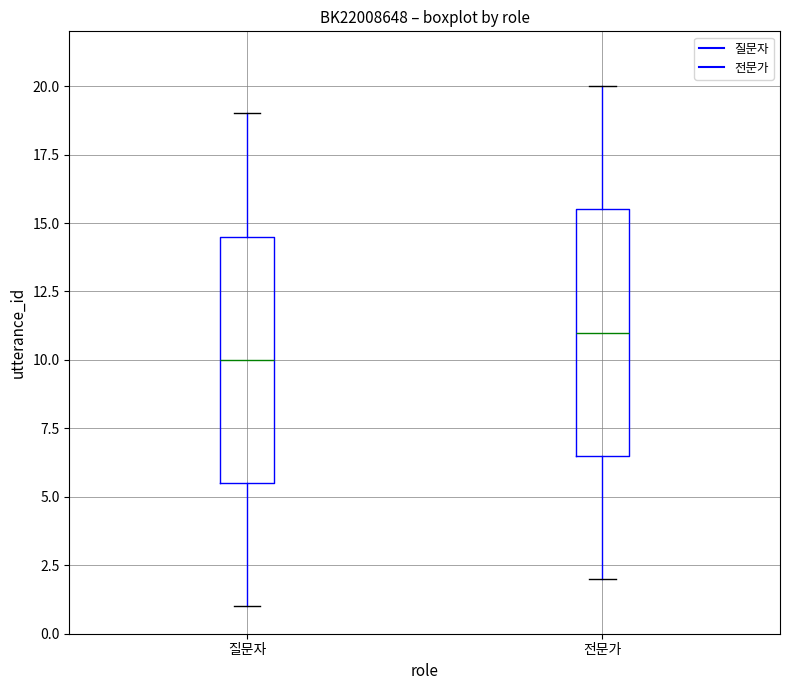

Reading left to right, transcribe this box plot: for each box, give where its median line is, the range the box spans, and where its two whiskers end, as read against the y-axis. The values are not printed on the chart, so give them approximately, as read against the axis.

질문자: median 10.0, box 5.5 to 14.5, whiskers 1.0 to 19.0
전문가: median 11.0, box 6.5 to 15.5, whiskers 2.0 to 20.0